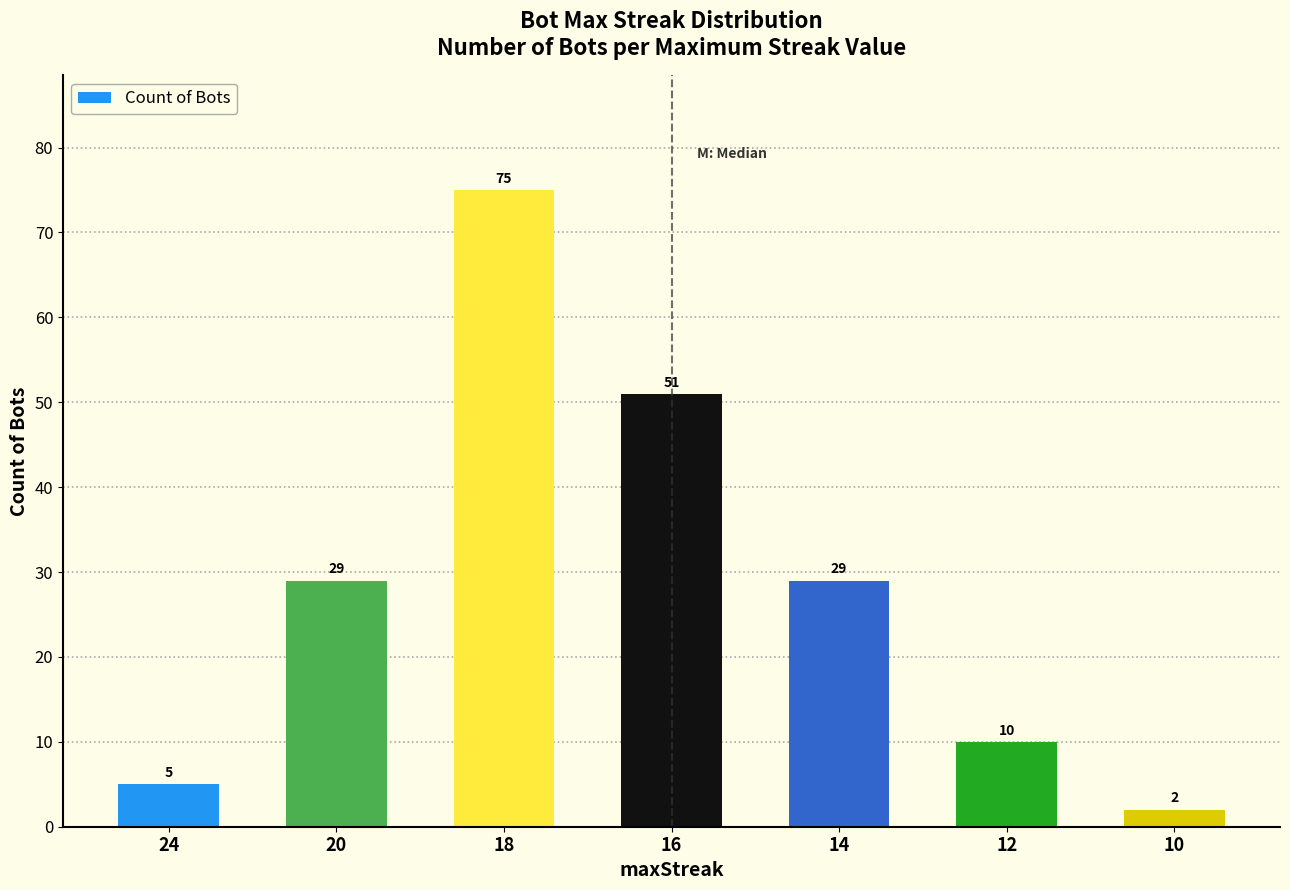

What value does the data have at 12?

10